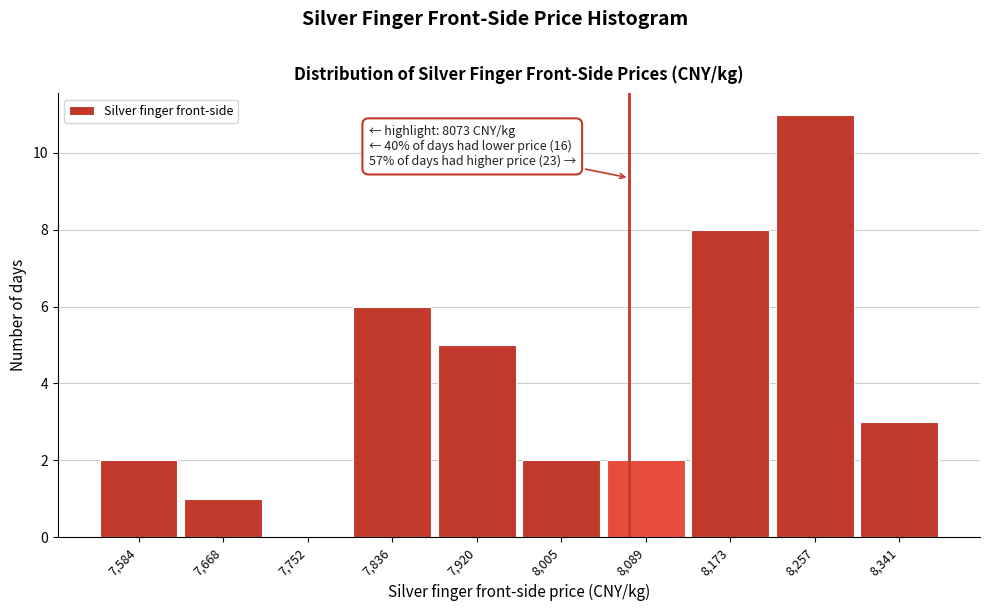

Over which range of the x-axis is the bar tallest?

8220 to 8300